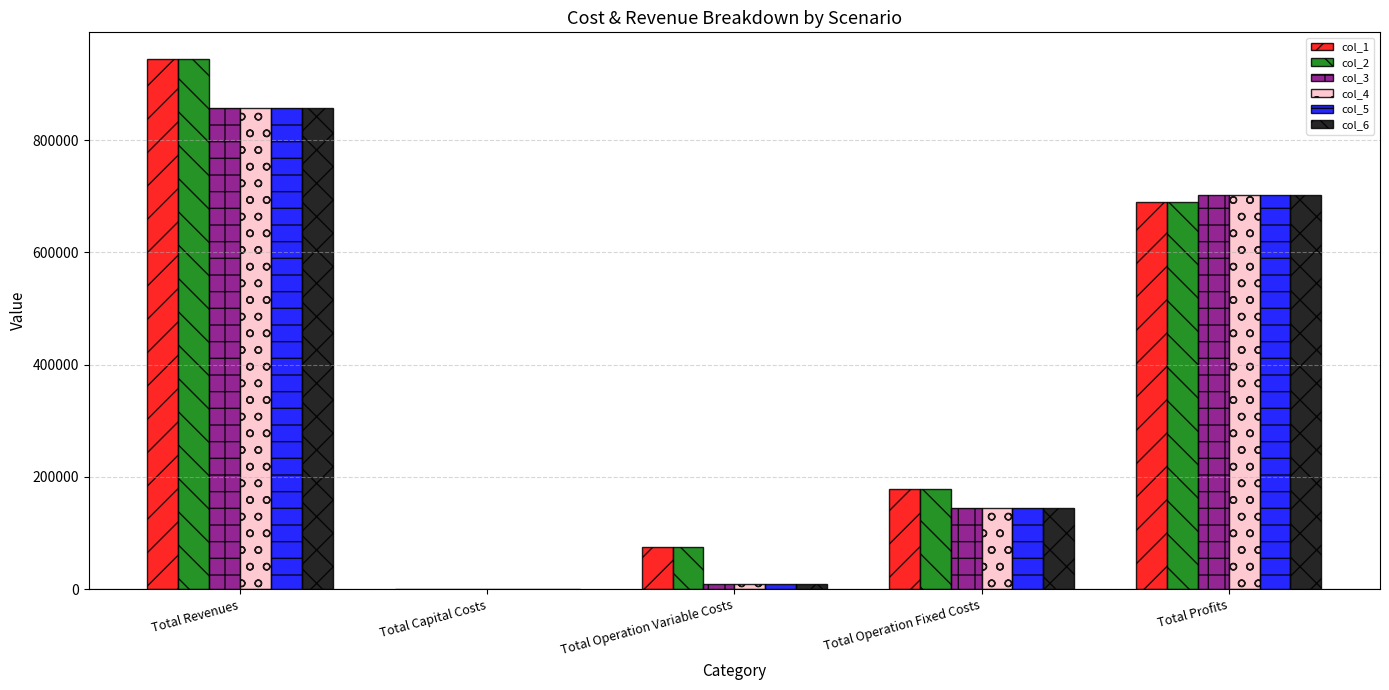

What are all the series names shown in the legend?

col_1, col_2, col_3, col_4, col_5, col_6